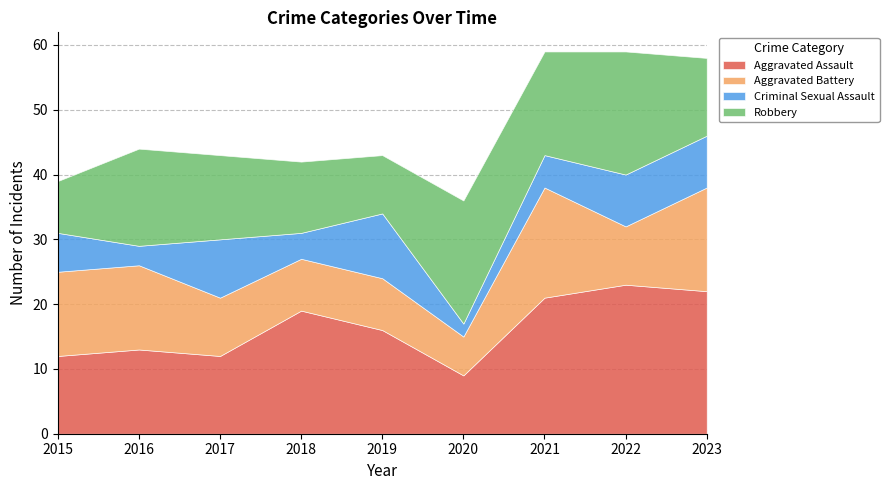

True or false: Aggravated Battery has more than 1 interior local peaks.

False